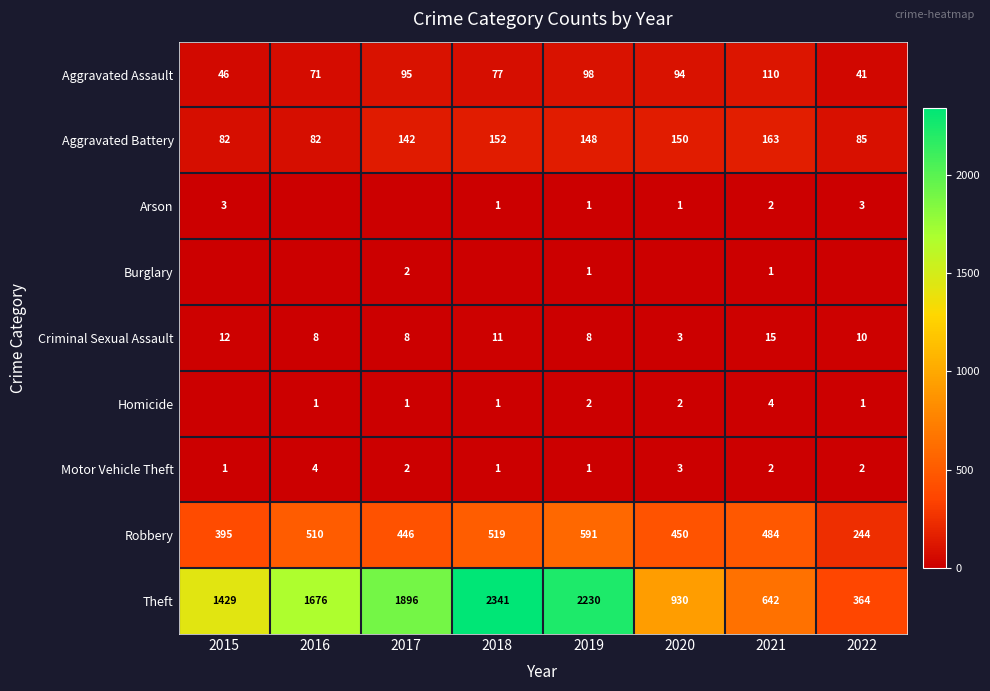

How many data points does each series have?

8